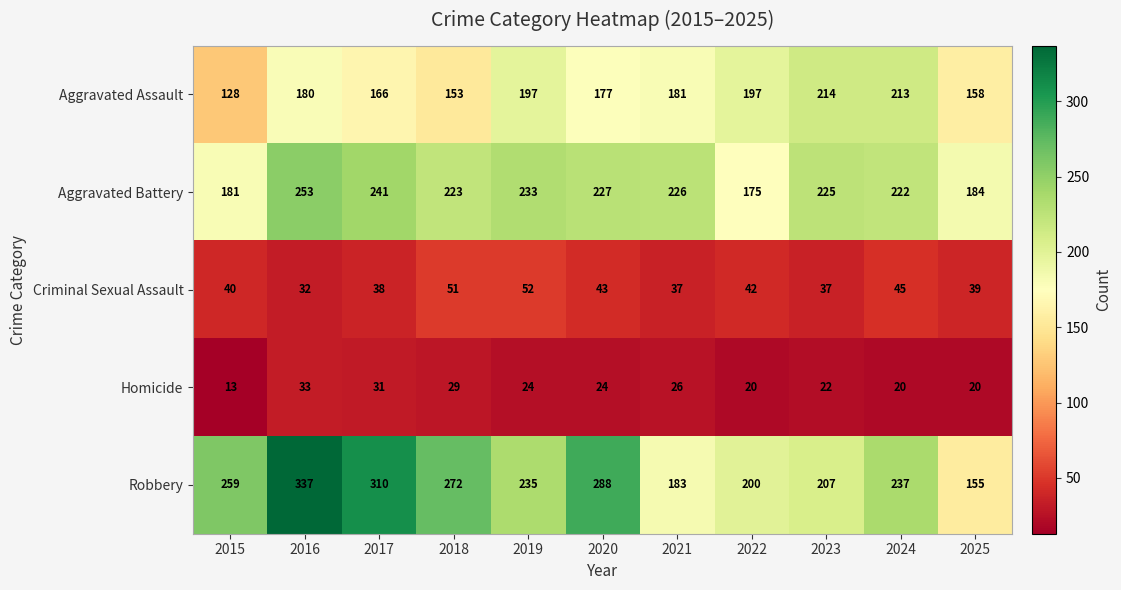

Which series has the largest total across all categories?

Robbery